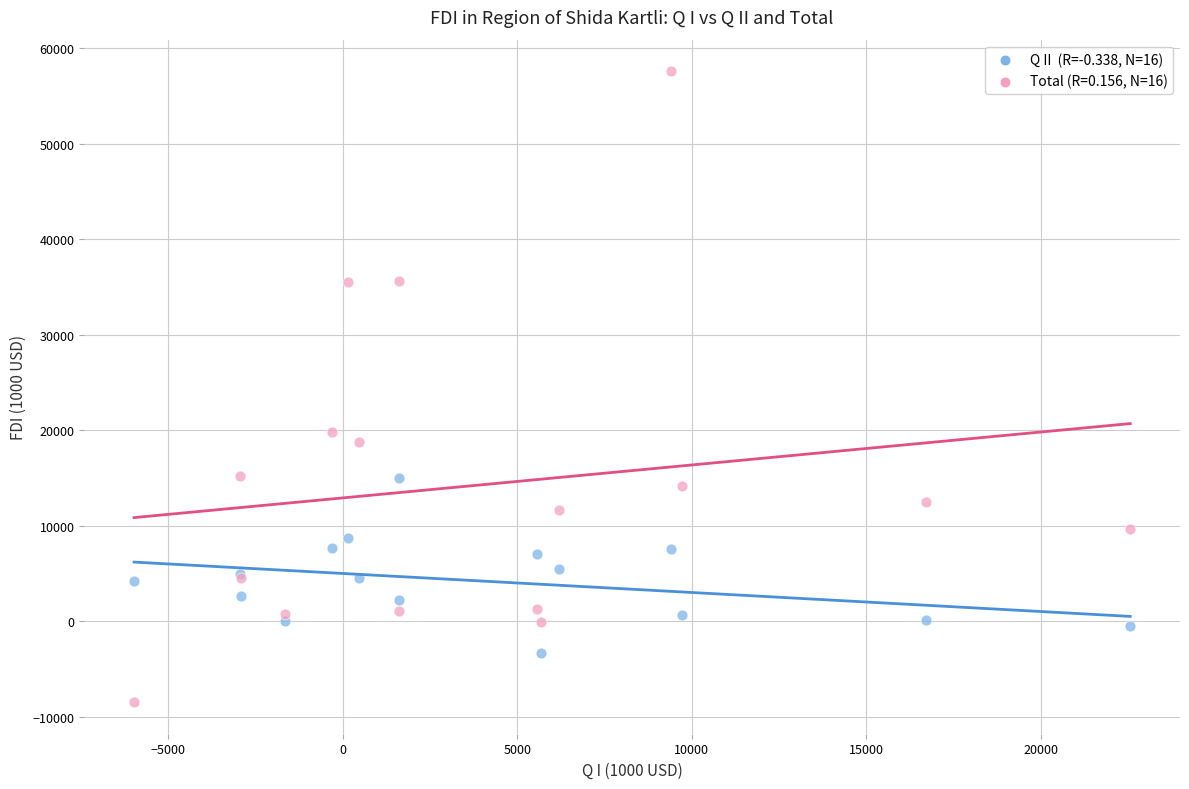

Across all series, what Y value is closest to 24560?

19778.7